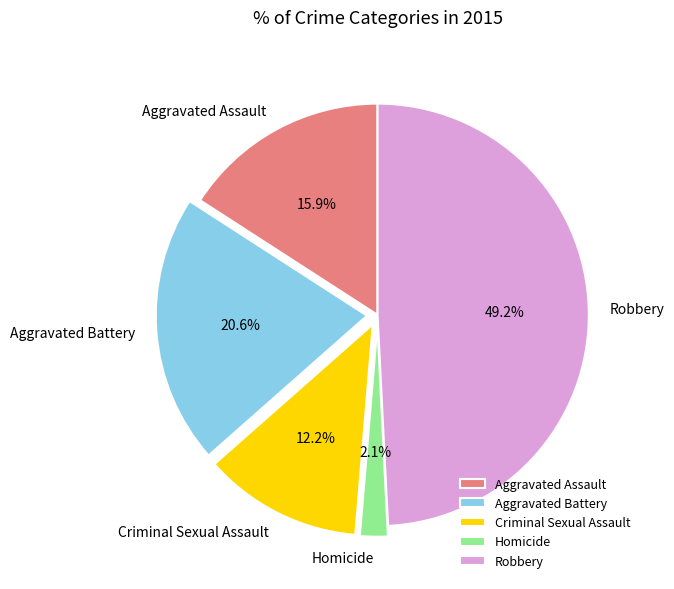

How many segments does this pie chart have?

5